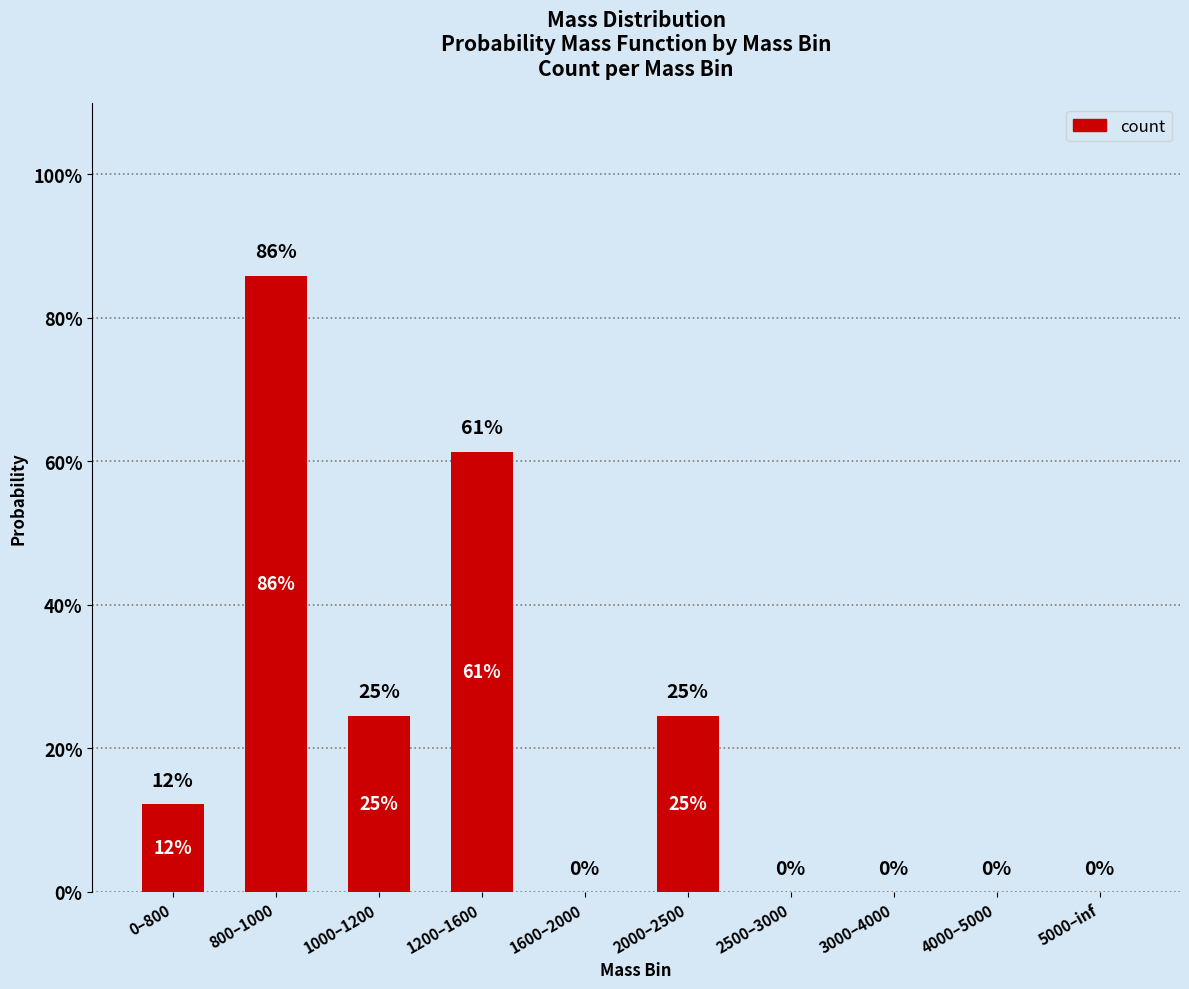

Which label corresponds to the smallest value in the chart?

1600–2000